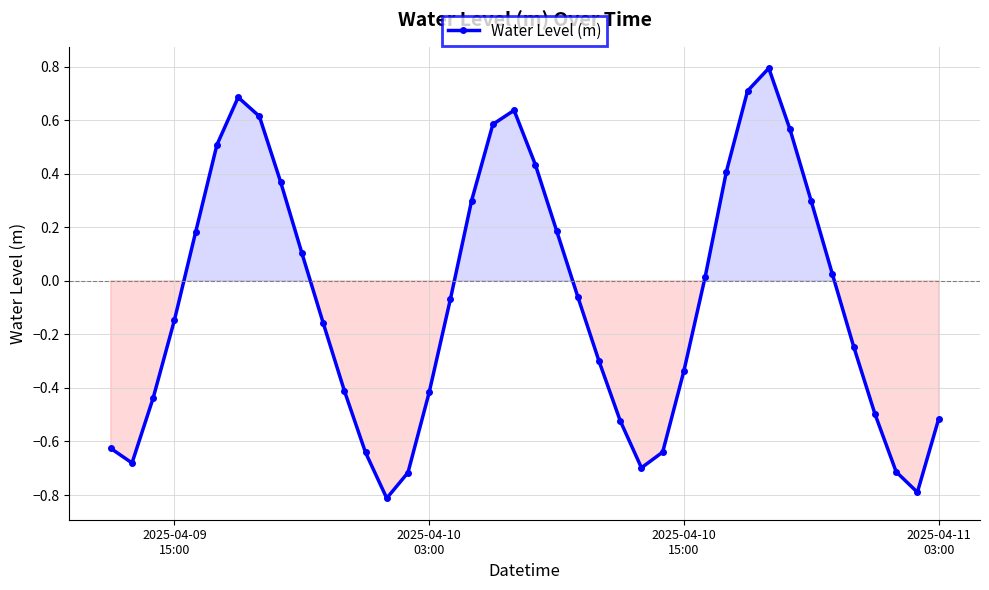

What is the maximum value shown in the chart?

0.8